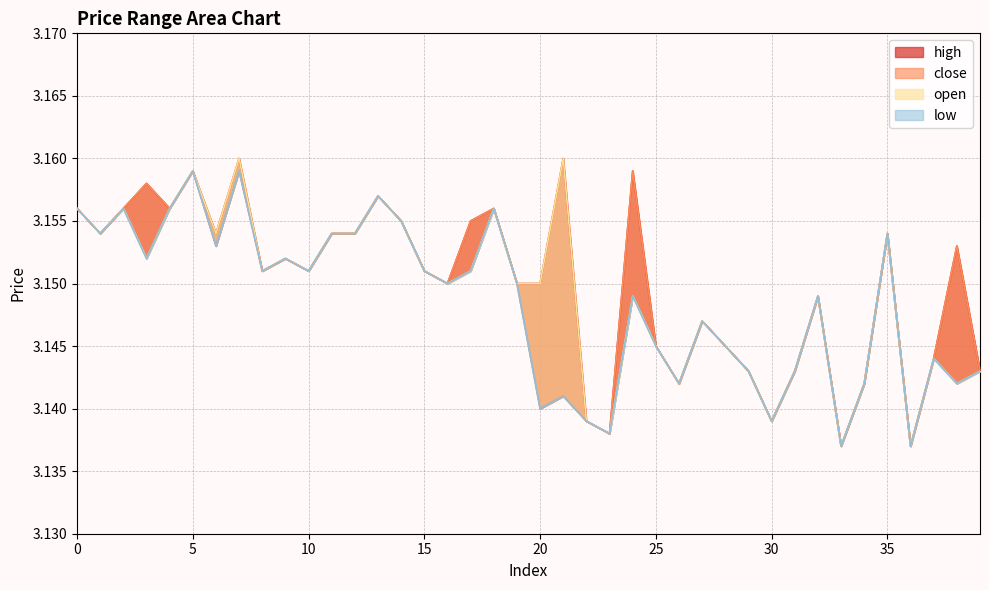

Is it true that low equals 4.2 at 9?

False